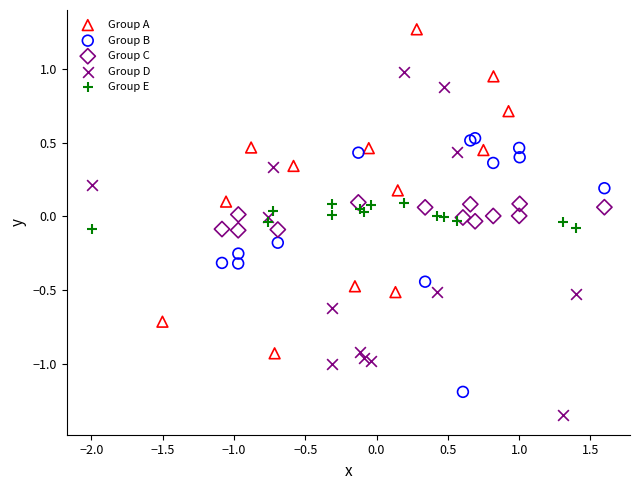

Which series reaches the maximum Y coordinate?

Group A